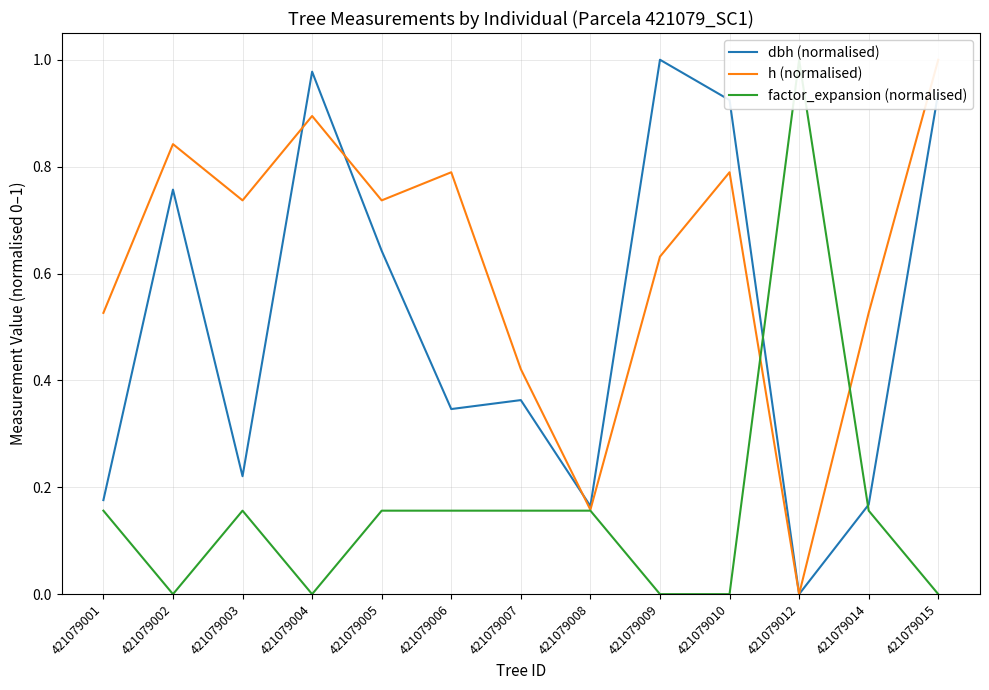

True or false: dbh (normalised) has a value of 0.2 at 421079007.

False